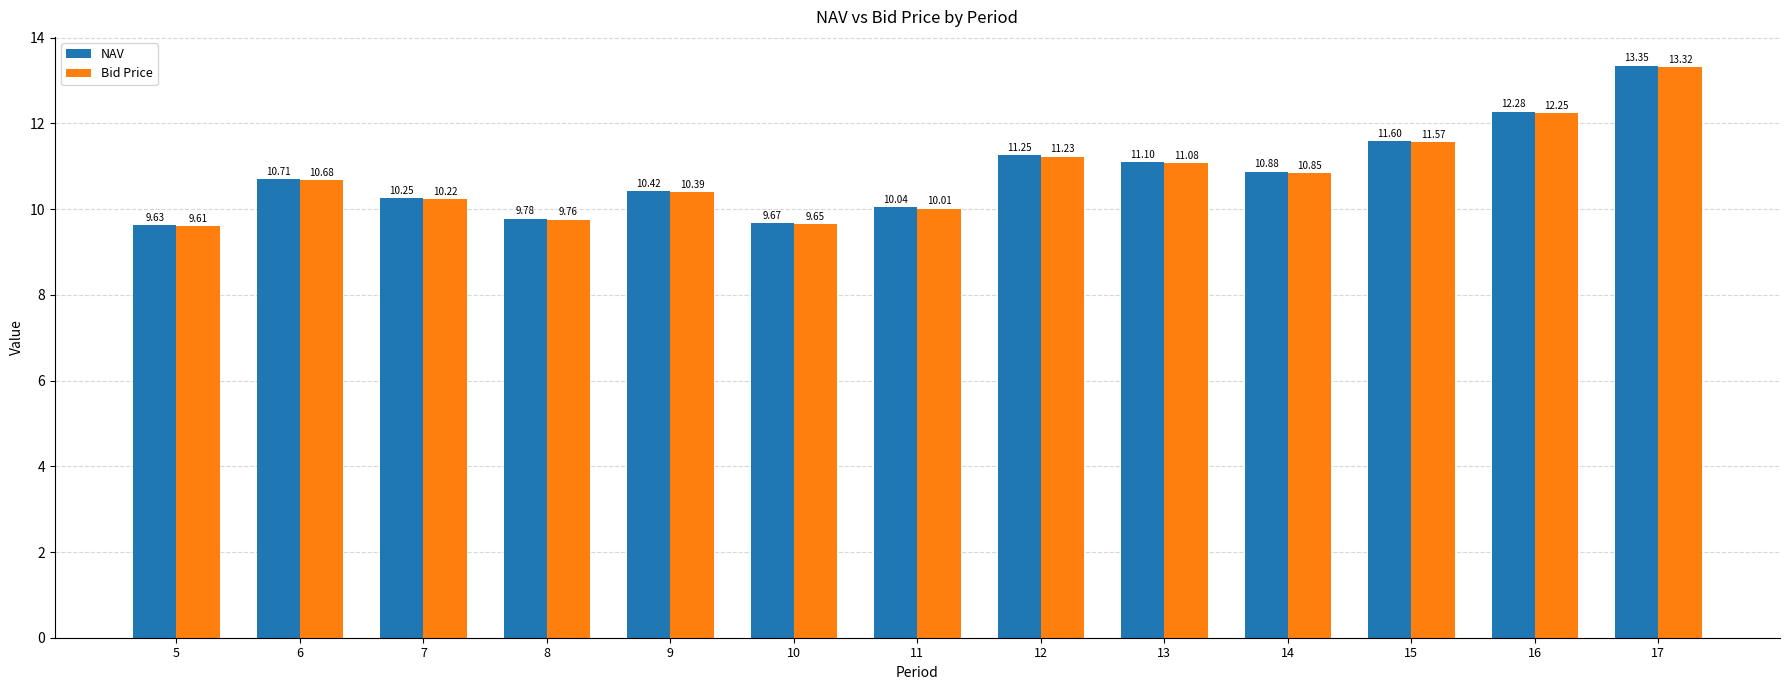

What are all the series names shown in the legend?

NAV, Bid Price